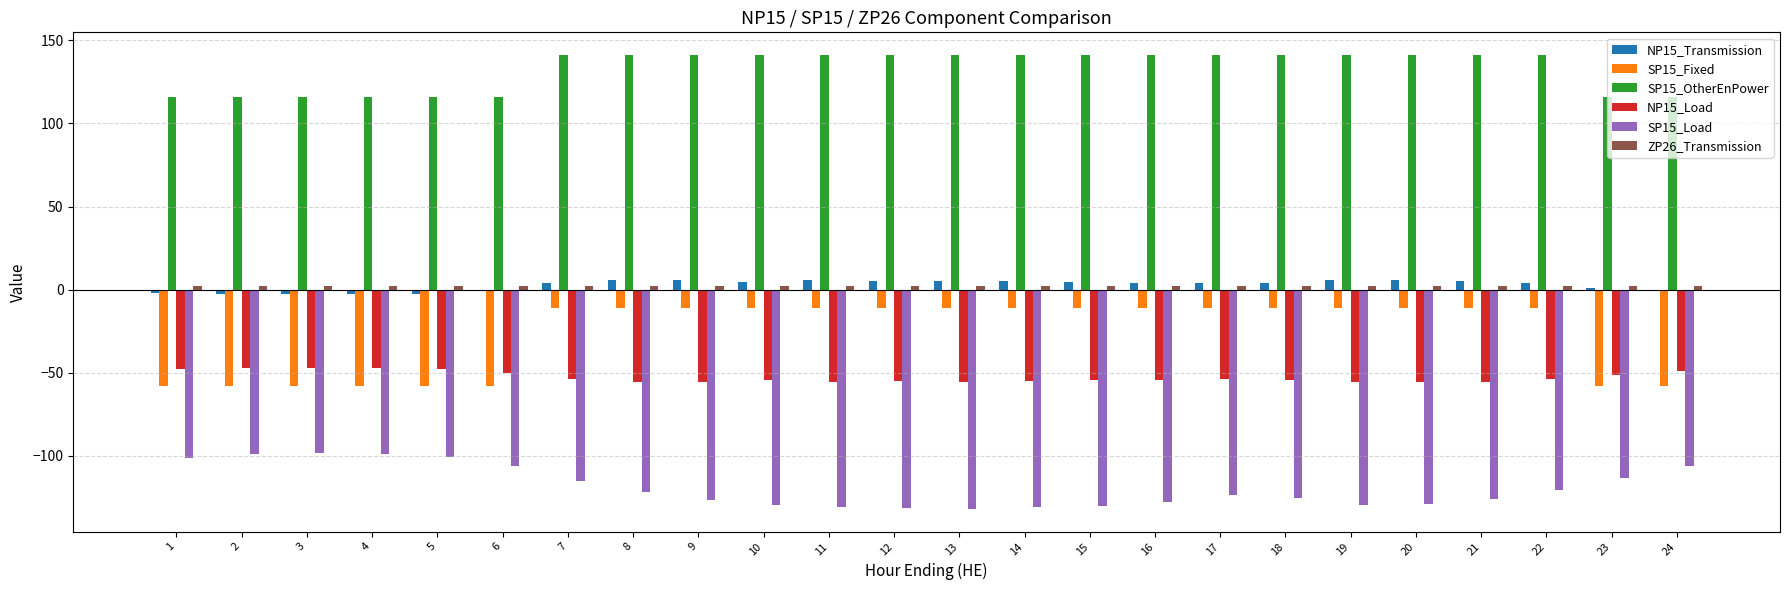

What is the highest value of the SP15_Load series?

-98.6